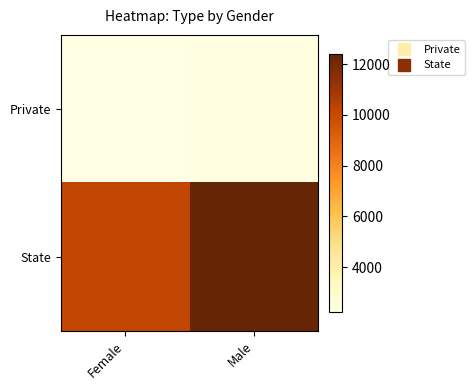

Reading left to right, list all the values displayed in this chart.

Private: Female=2215	Male=2342
State: Female=10127	Male=12413